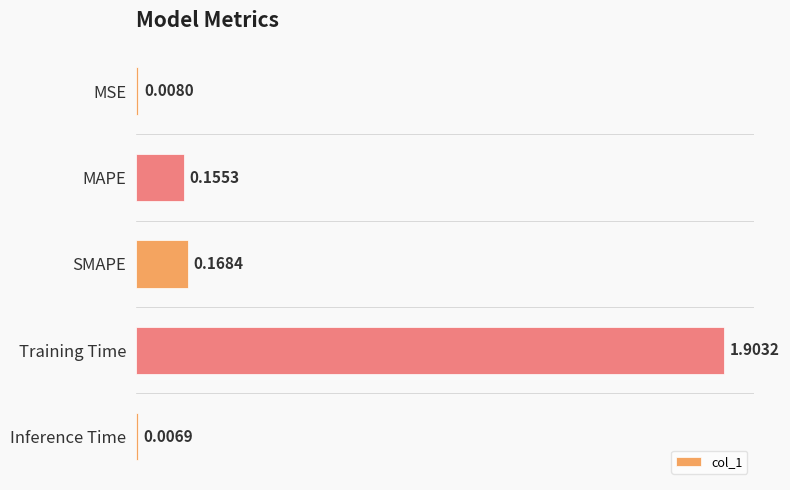

Rank the categories by value from highest to lowest.

Training Time, SMAPE, MAPE, MSE, Inference Time